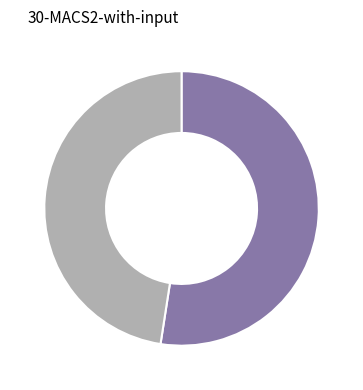

Is there any slice that represents more than half of the pie?

Yes